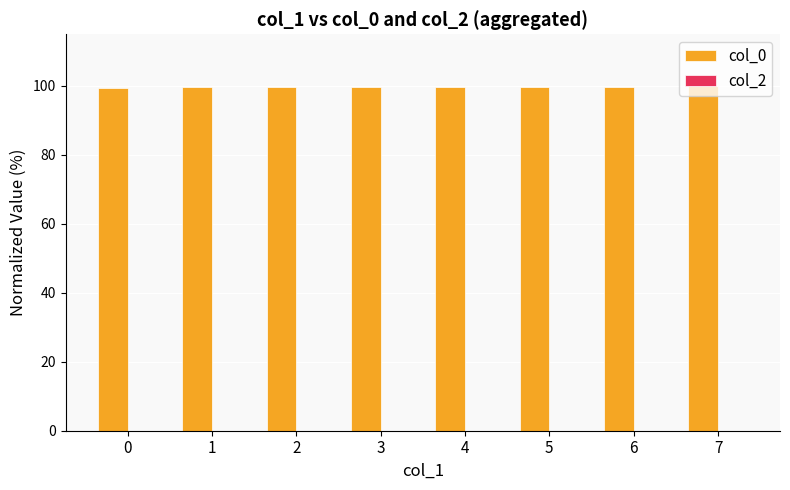

What is the sum of the values at 7 and 1?

199.6